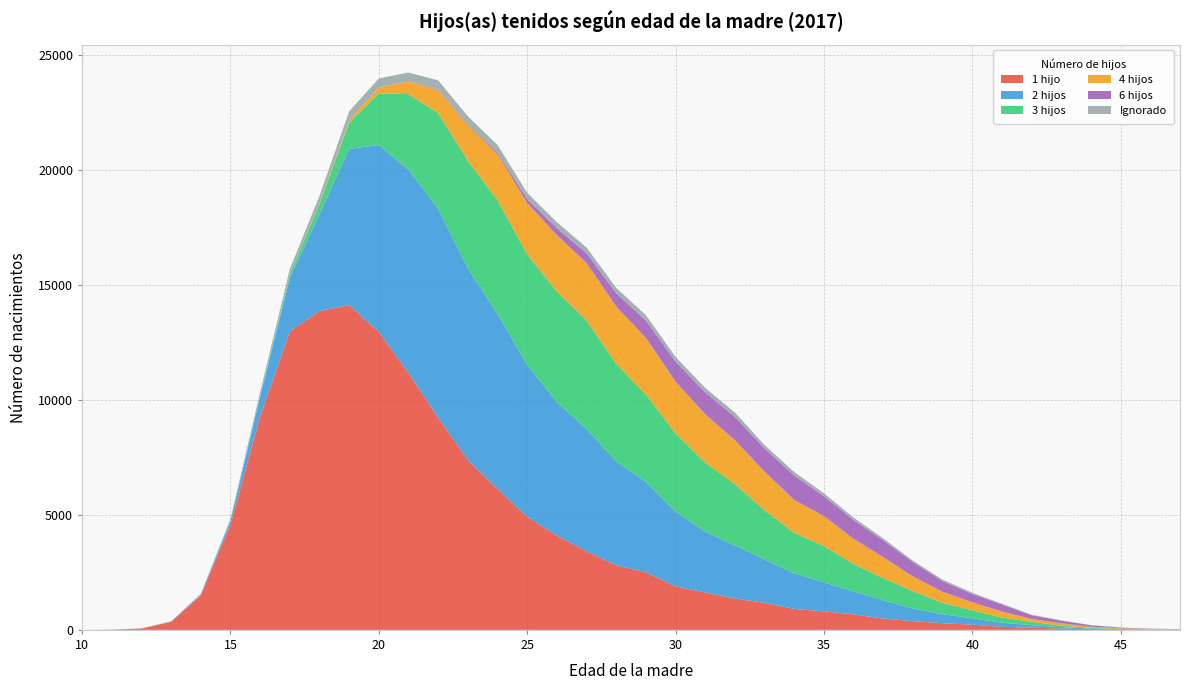

Reading left to right, list all the values displayed in this chart.

1 hijo: 1	10	59	350	1504	4575	9284	12985	13874	14131	12962	11177	9234	7392	6126	4920	4102	3419	2809	2507	1893	1629	1367	1176	911	805	676	492	380	291	228	131	98	56	29	18	7	6
2 hijos: 0	0	1	9	29	168	864	2319	4212	6799	8130	8856	9103	8346	7618	6607	5811	5327	4524	3940	3257	2646	2308	1887	1551	1264	995	793	551	389	277	180	105	60	25	13	7	10
3 hijos: 0	0	0	0	0	6	33	160	456	1142	2254	3278	4147	4673	4957	4807	4816	4719	4245	3799	3396	3001	2666	2142	1758	1582	1195	966	754	492	354	225	144	67	35	16	9	4
4 hijos: 0	0	0	0	0	1	3	5	31	99	251	547	1012	1534	1994	2237	2446	2496	2495	2459	2253	2107	1913	1686	1432	1301	1095	914	641	484	343	260	128	99	51	21	14	6
6 hijos: 0	0	0	0	0	0	0	0	0	3	2	7	27	40	69	174	299	426	577	752	870	952	1011	998	1063	863	820	725	623	462	363	312	163	116	61	27	14	6
Ignorado: 0	0	2	15	41	82	167	233	312	388	395	387	387	357	334	269	263	248	230	236	207	191	191	150	150	129	103	89	62	67	51	28	21	16	6	8	3	0